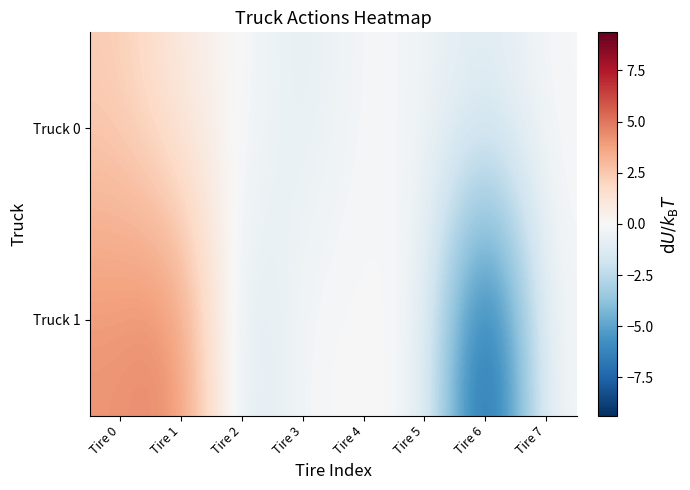

Reading right to left, list all the values displayed in this chart.

Truck 0: Tire 7=0.0	Tire 6=-1.2	Tire 5=-0.3	Tire 4=0.0	Tire 3=-1.1	Tire 2=0.0	Tire 1=0.8	Tire 0=2.3
Truck 1: Tire 7=0.0	Tire 6=-9.4	Tire 5=0.0	Tire 4=0.0	Tire 3=0.0	Tire 2=-1.8	Tire 1=4.8	Tire 0=4.2